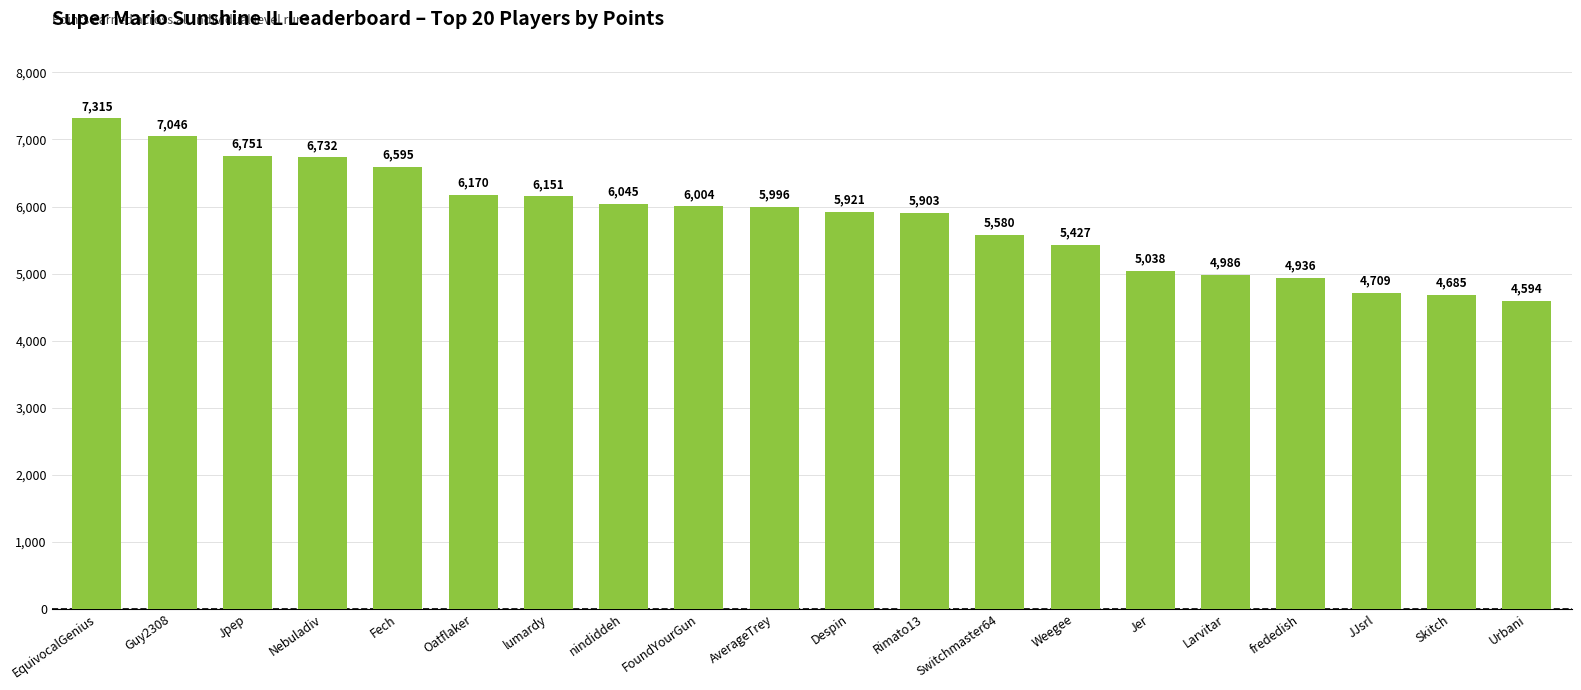

What position from the left is JJsrl?

18